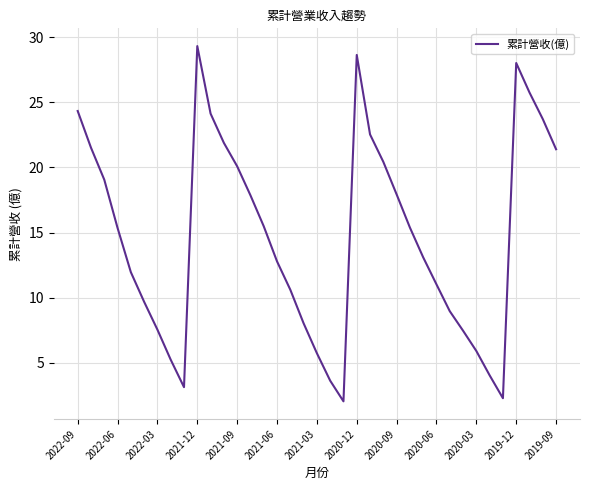

What is the greatest value displayed?

29.3